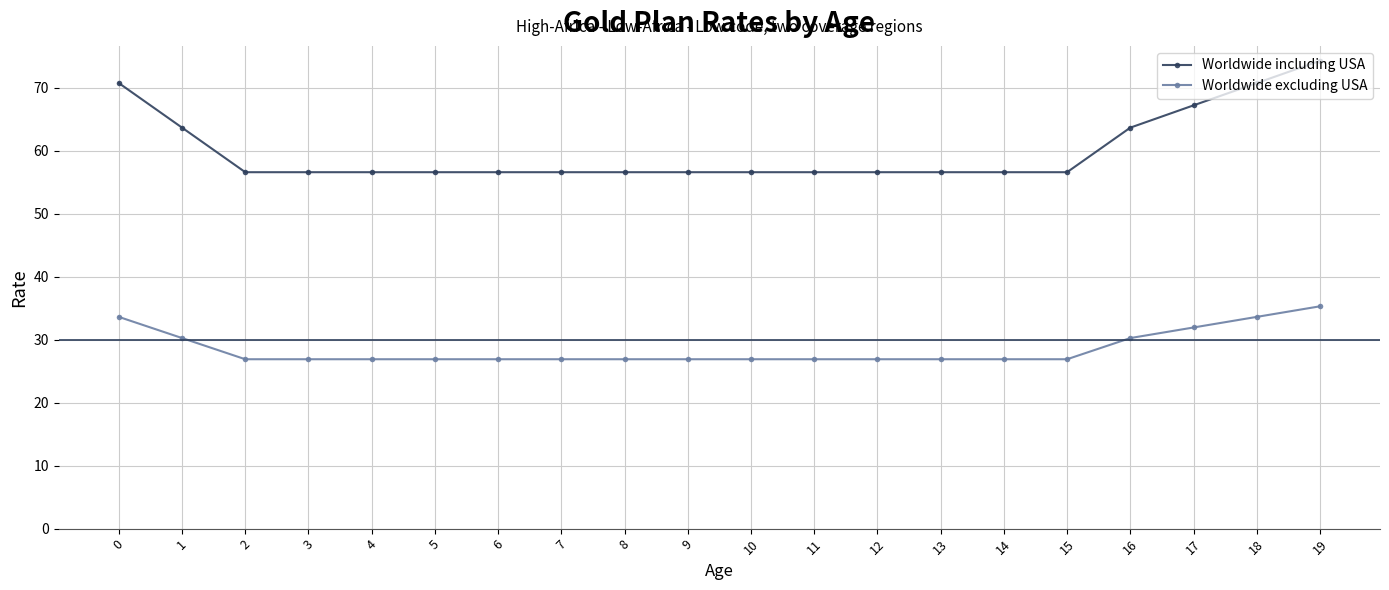

Read the Worldwide including USA value at 0.

70.7